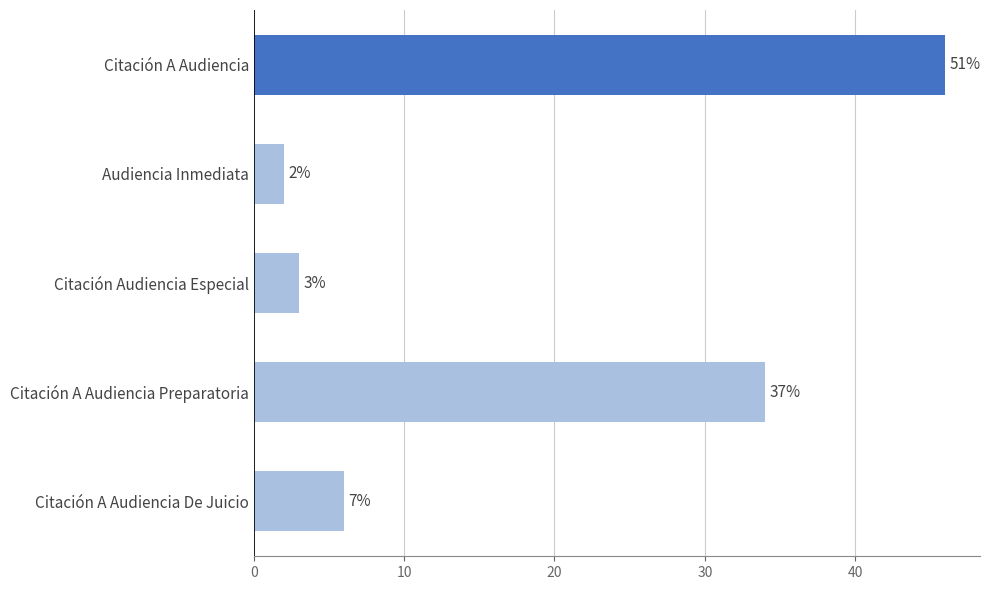

What is the greatest value displayed?

46